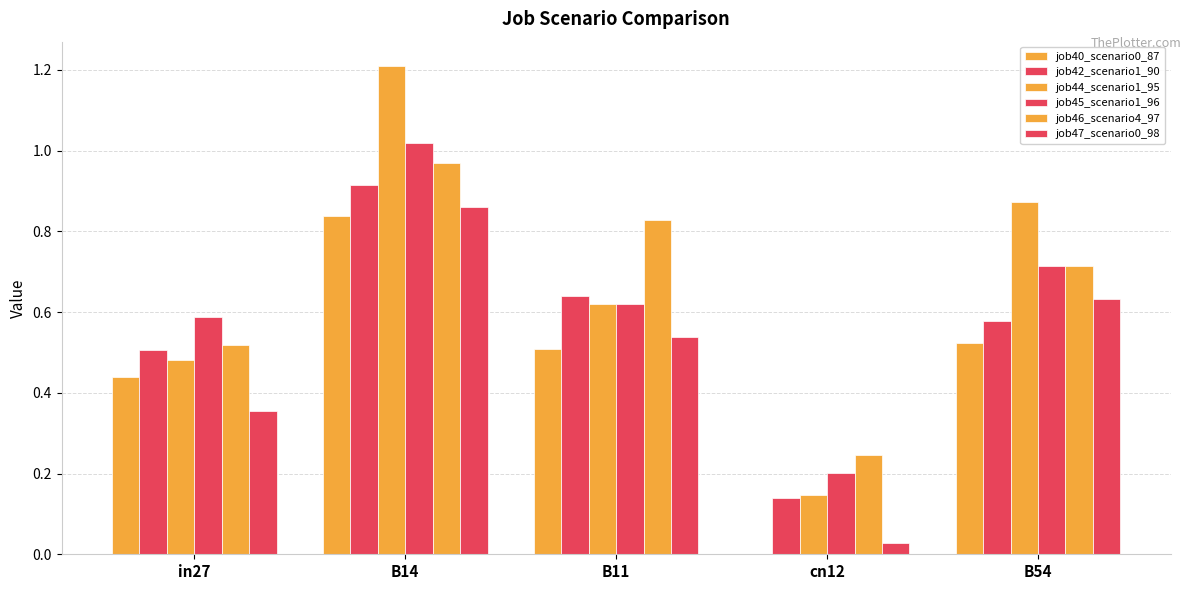

Are the bars horizontal?

No